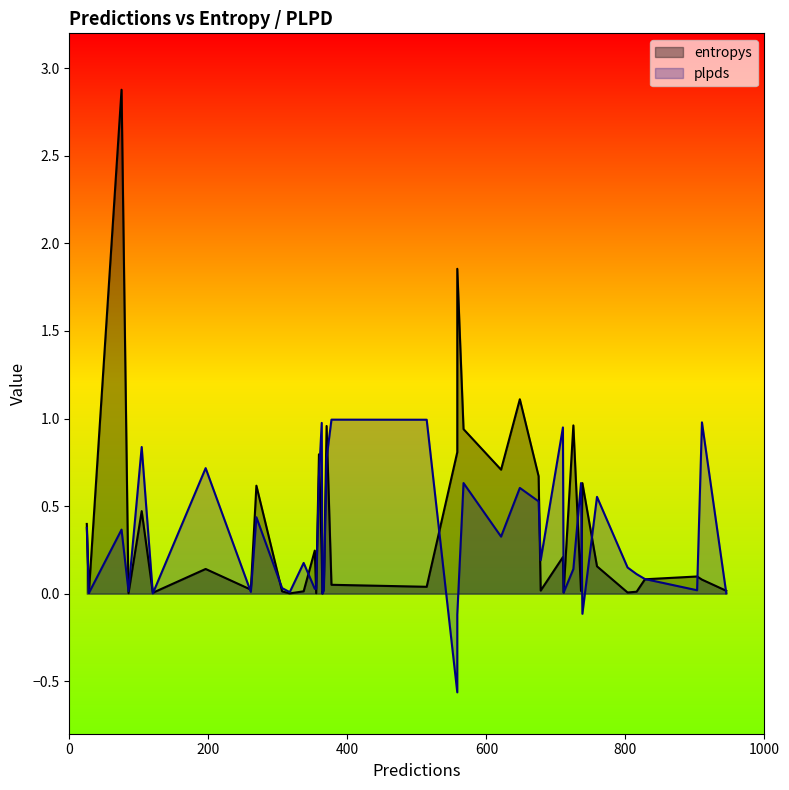

What is the difference between the maximum and minimum values in the entropys series?

2.9